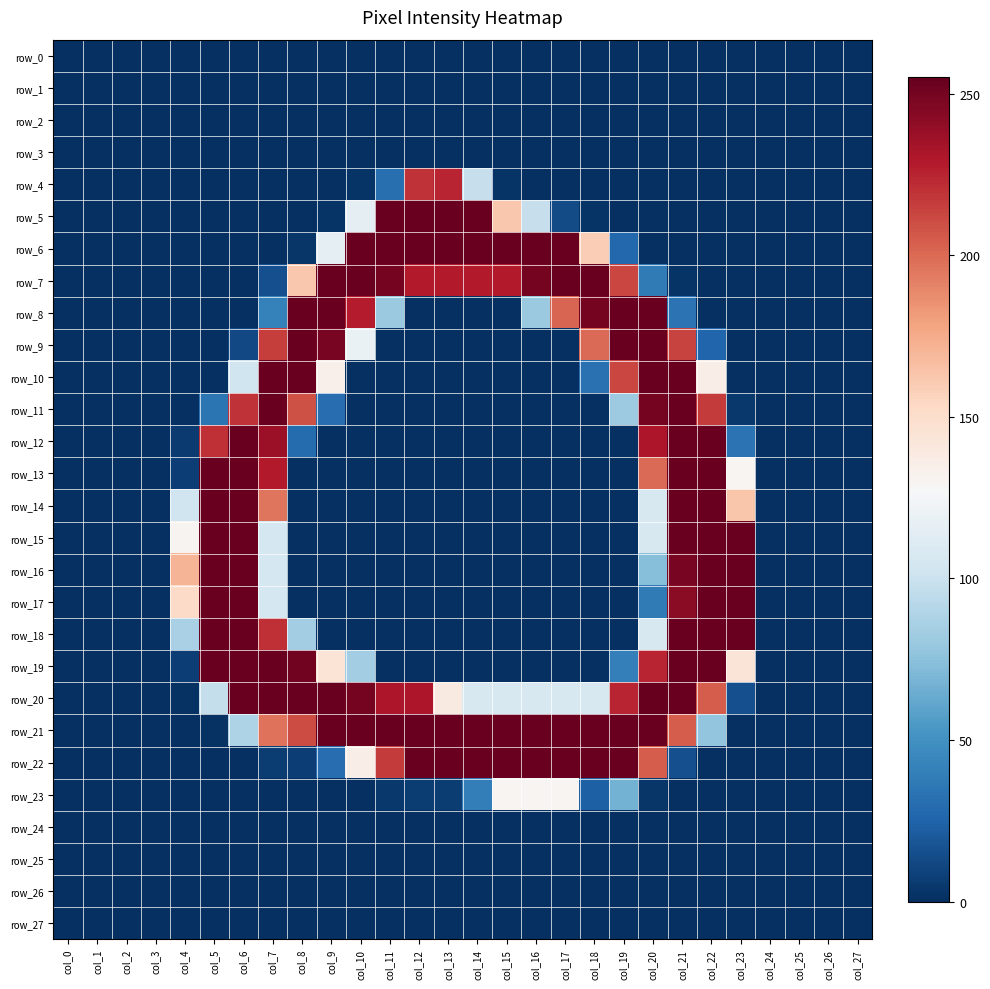

Which series has the largest total across all categories?

row_21